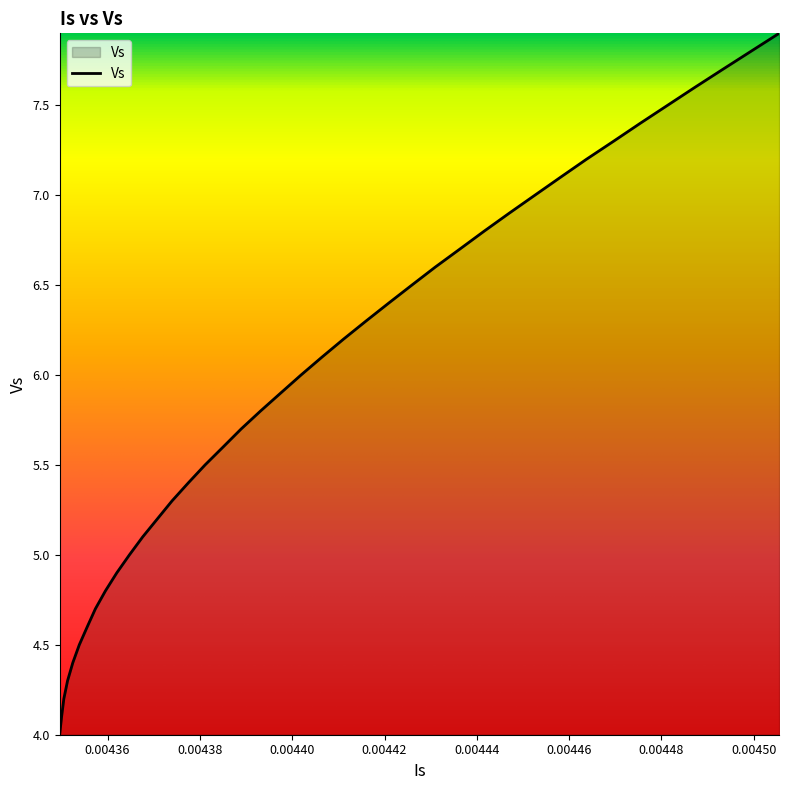

What is the greatest value displayed?

7.9